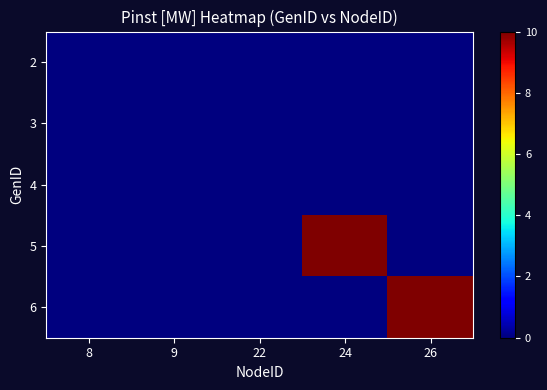

Reading left to right, extract all data points from this chart.

2: 8=0	9=0	22=0	24=0	26=0
3: 8=0	9=0	22=0	24=0	26=0
4: 8=0	9=0	22=0	24=0	26=0
5: 8=0	9=0	22=0	24=10	26=0
6: 8=0	9=0	22=0	24=0	26=10